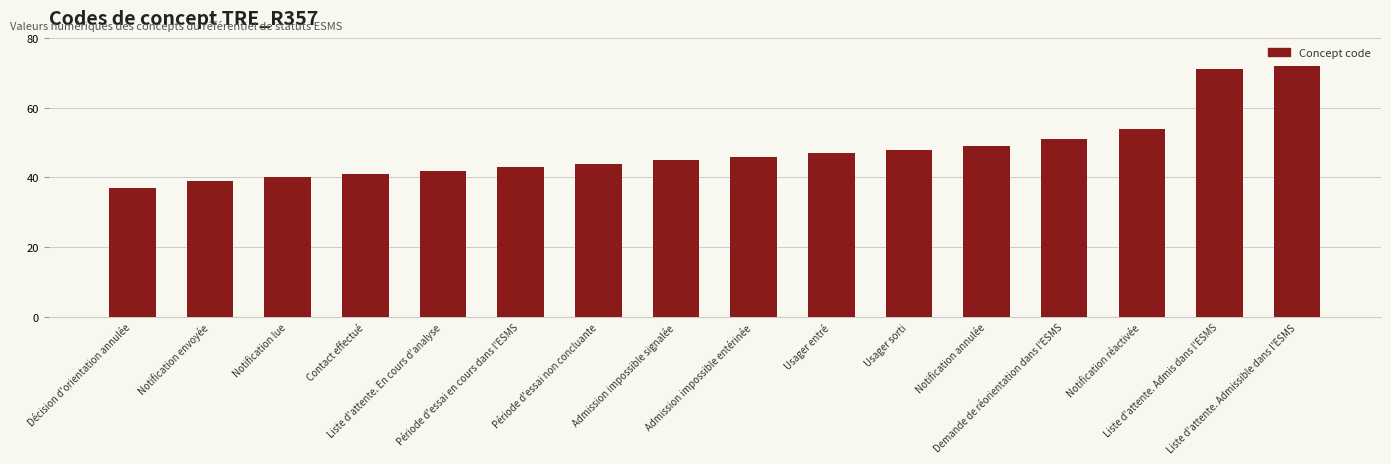

What is the value of the 7th bar from the left?

44